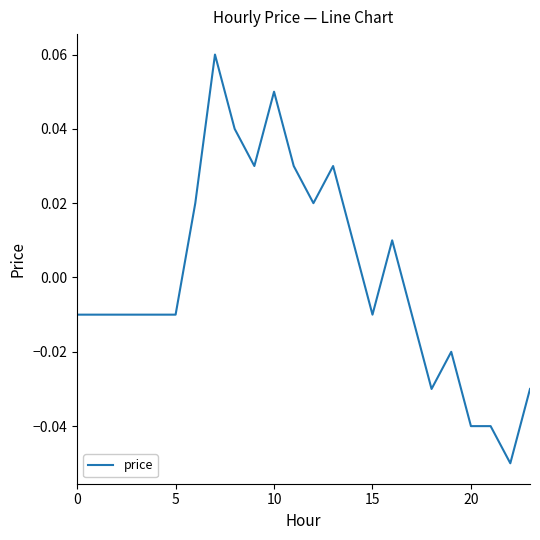

The chart shows a value of -0.1 at 20. True or false?

False